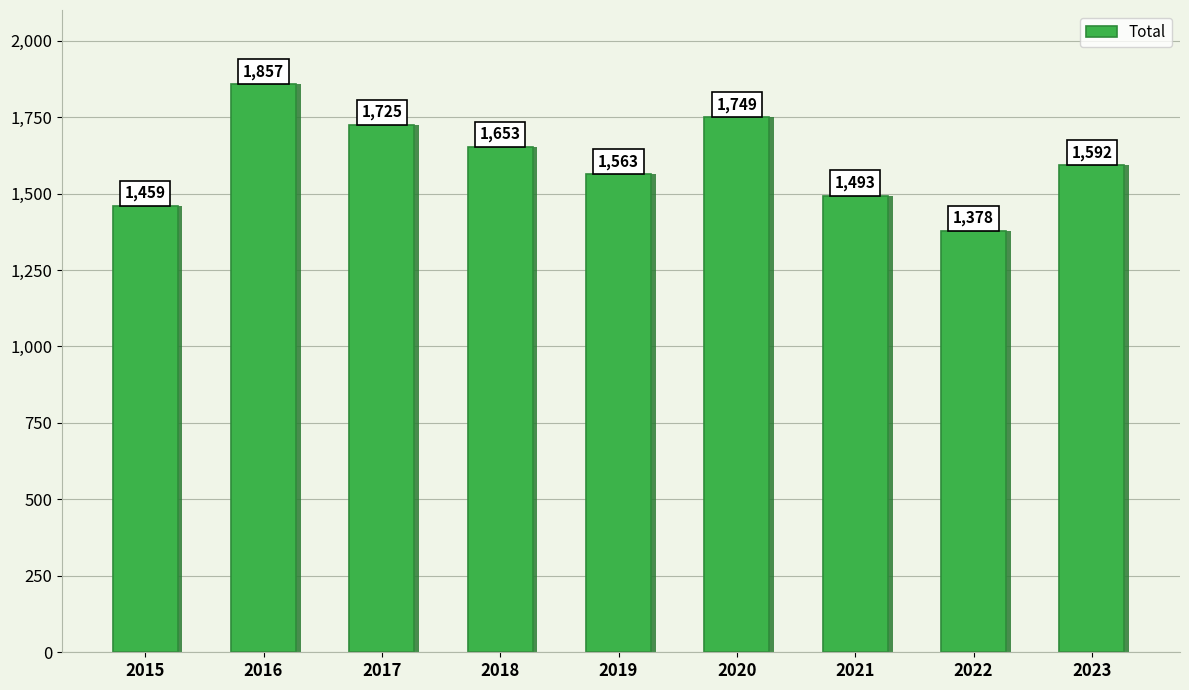

How many values exceed 1592?

4